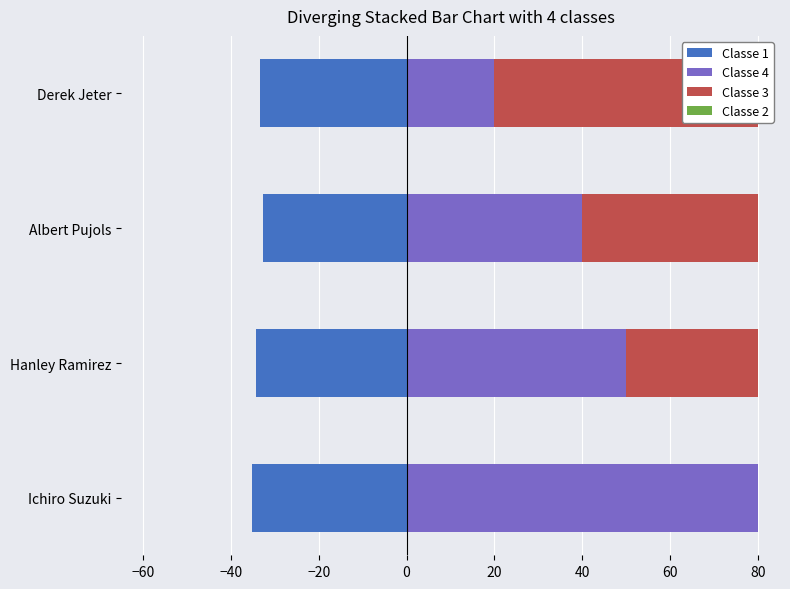

How many data points in Classe 3 are above 40?

1